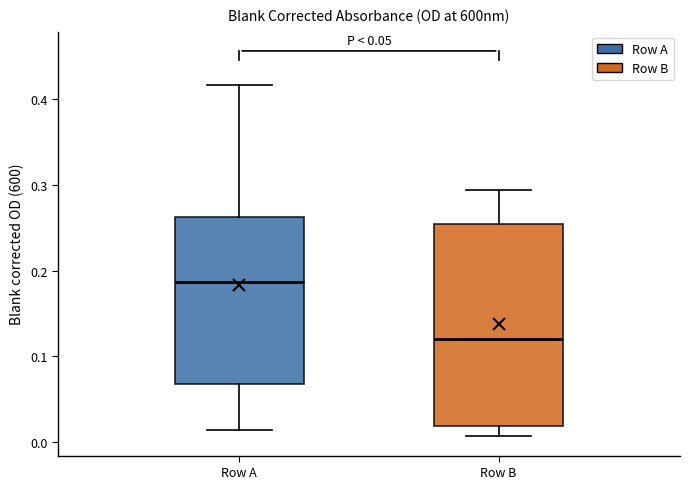

Which box is the tallest, from its lower edge to its upper edge?

Row B